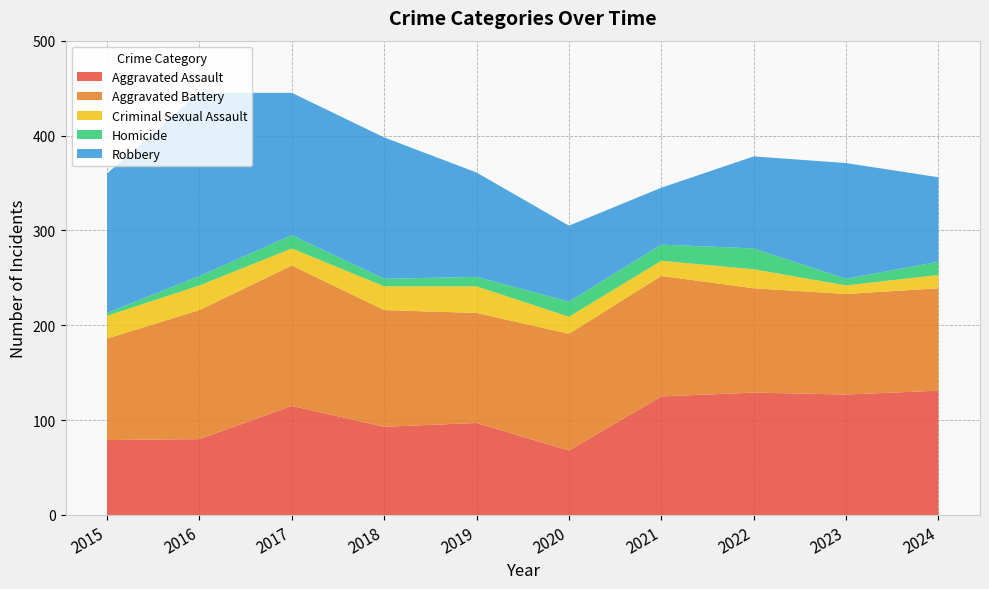

Reading right to left, list all the values displayed in this chart.

Aggravated Assault: 131	127	129	125	68	97	93	115	80	79
Aggravated Battery: 108	106	110	127	123	116	123	148	136	107
Criminal Sexual Assault: 14	9	20	16	18	28	25	18	26	24
Homicide: 14	7	22	17	16	10	8	14	10	3
Robbery: 89	122	97	60	80	110	149	150	193	147